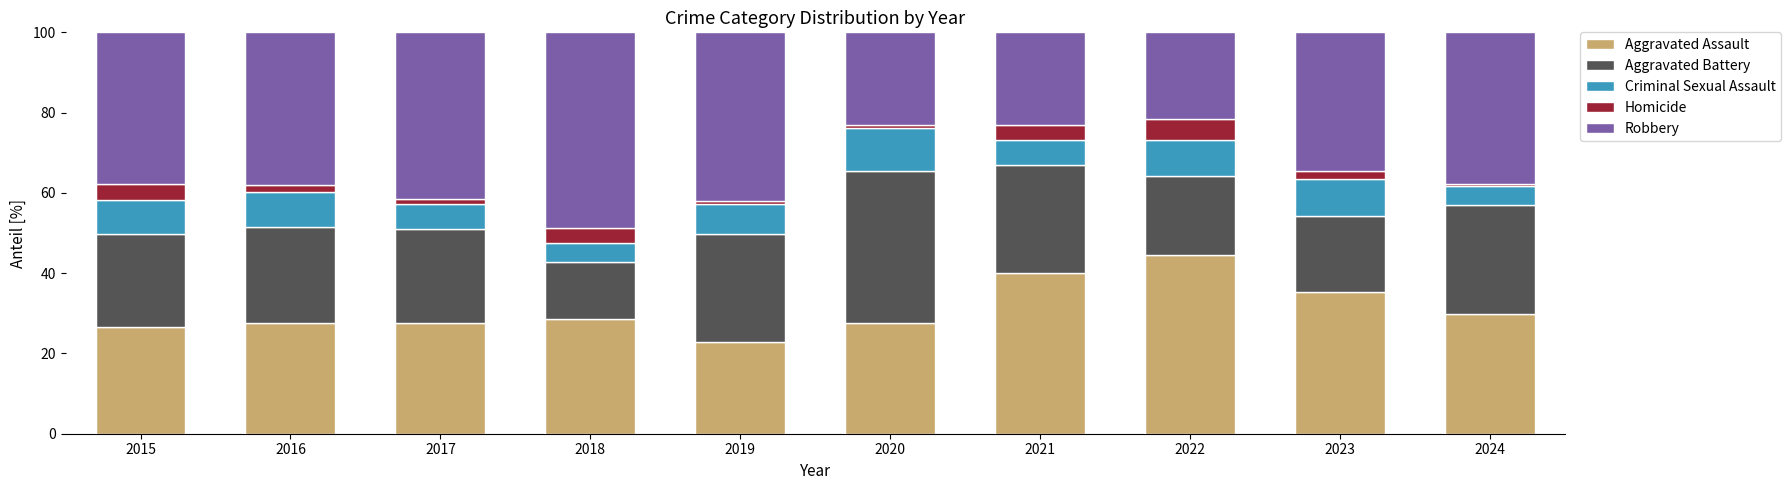

The value of Aggravated Assault at 2016 is 6.4. True or false?

False